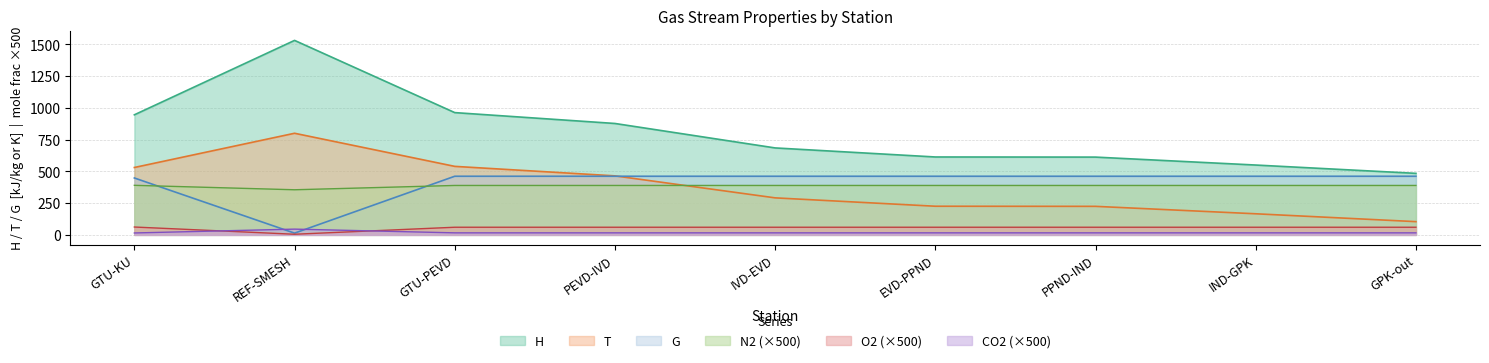

Which has a higher value, GTU-PEVD or IVD-EVD?

GTU-PEVD